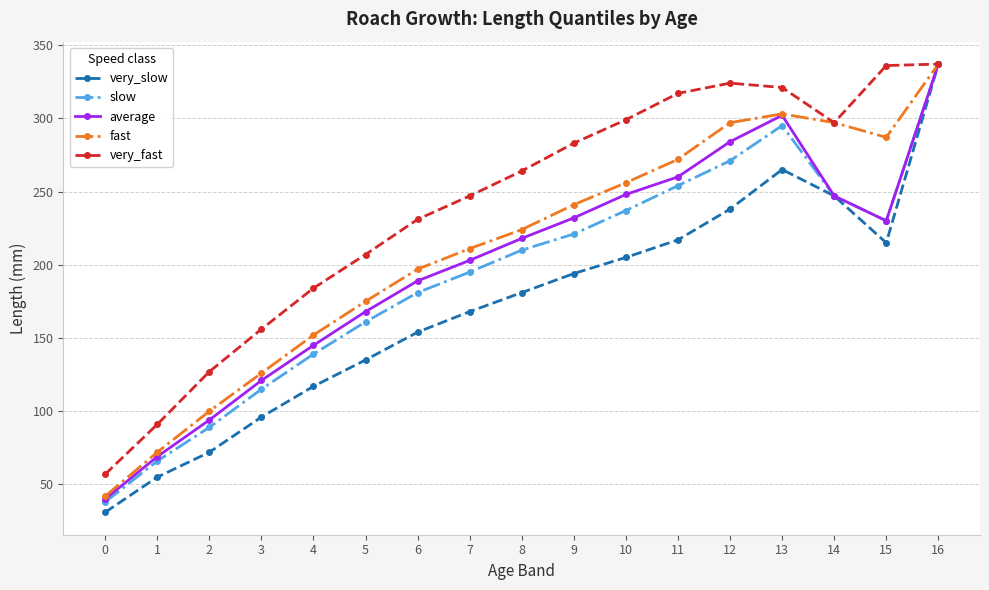

What is the sum of all slow values?

3286